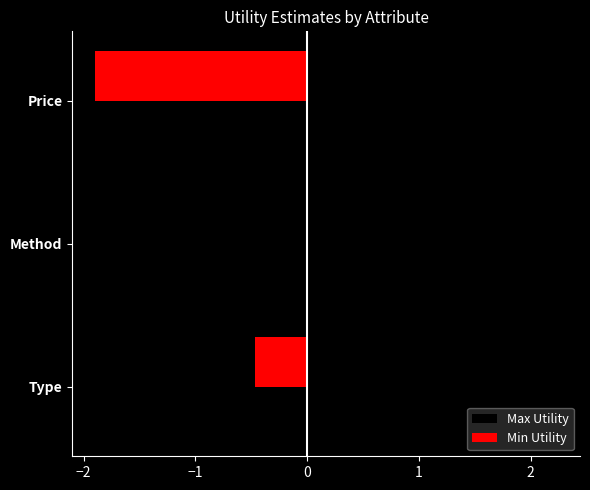

What is the highest value of the Max Utility series?

2.2